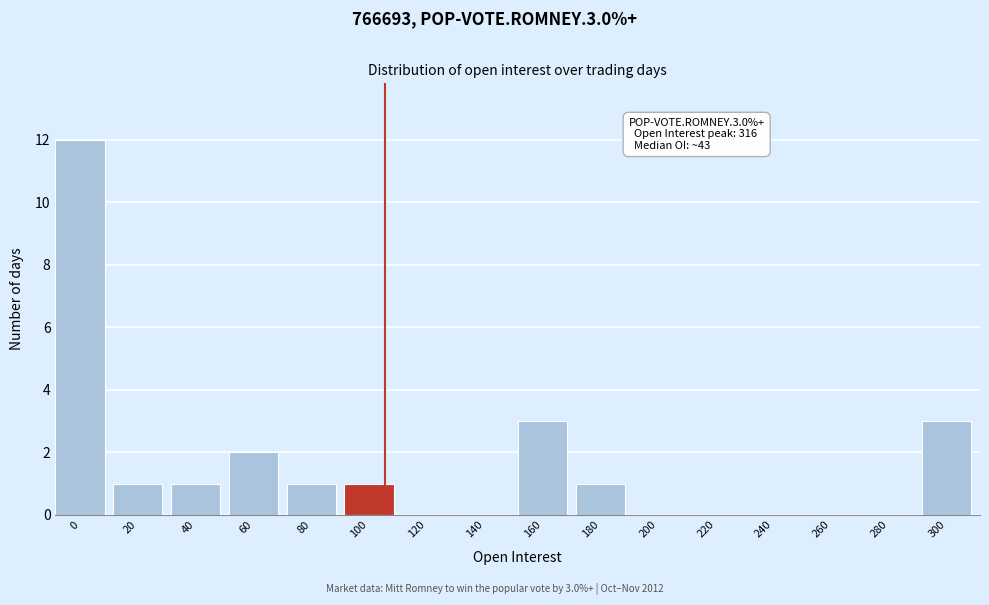

Reading right to left, extract all data points from this chart.

300=3	280=0	260=0	240=0	220=0	200=0	180=1	160=3	140=0	120=0	100=1	80=1	60=2	40=1	20=1	0=12